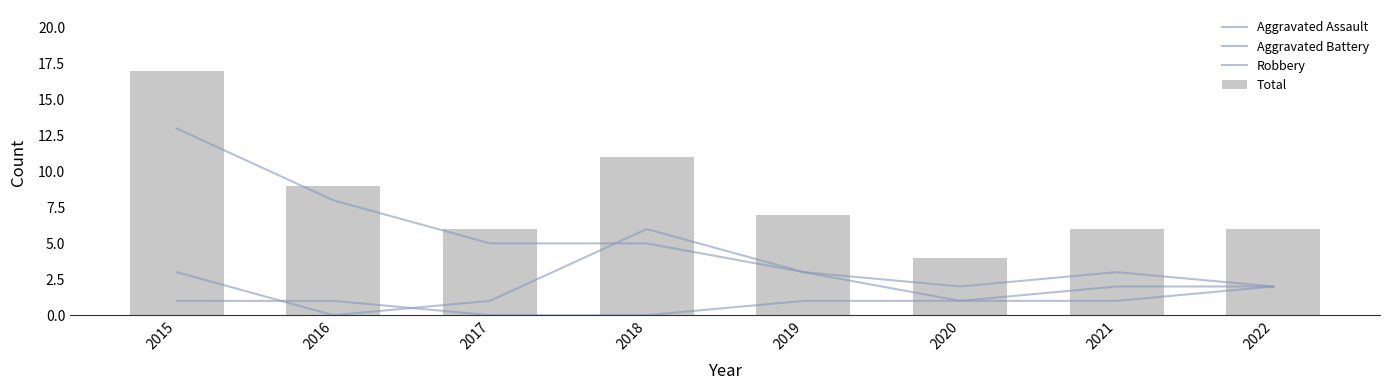

Reading left to right, transcribe all the data shown in this chart.

Aggravated Assault: 2015=1	2016=1	2017=0	2018=0	2019=1	2020=1	2021=2	2022=2
Aggravated Battery: 2015=3	2016=0	2017=1	2018=6	2019=3	2020=1	2021=1	2022=2
Robbery: 2015=13	2016=8	2017=5	2018=5	2019=3	2020=2	2021=3	2022=2
Total: 2015=17	2016=9	2017=6	2018=11	2019=7	2020=4	2021=6	2022=6